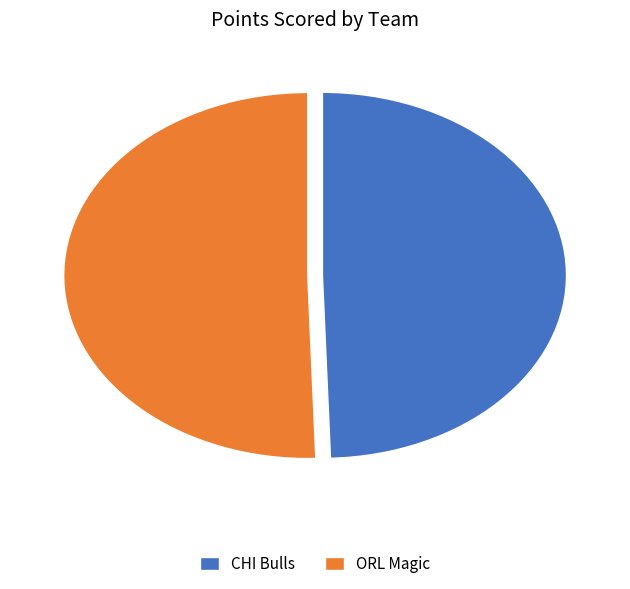

True or false: ORL Magic accounts for 57% of the total.

False